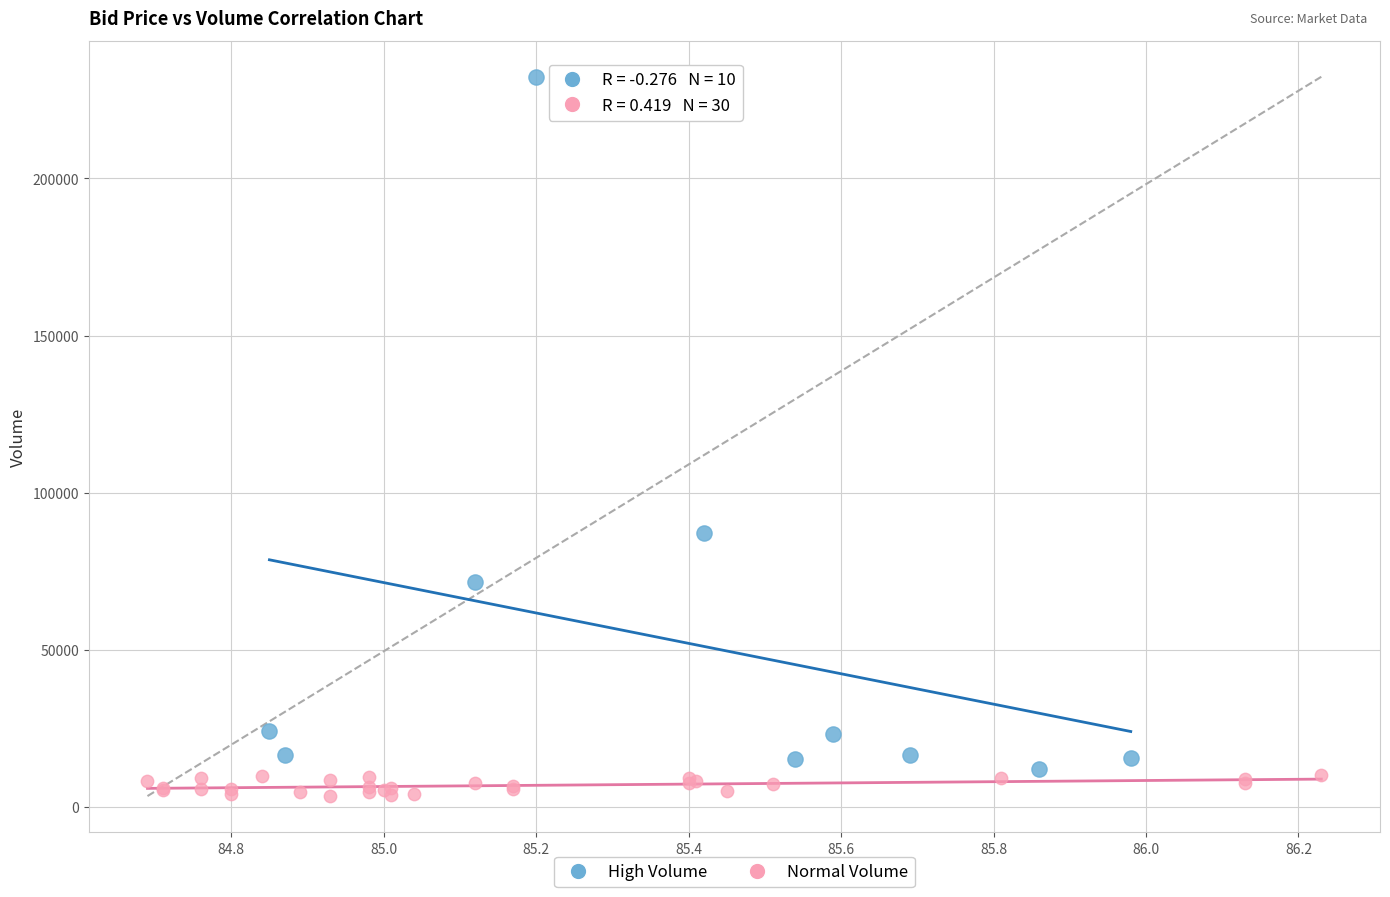

Which series has the widest spread of Y values?

High Volume